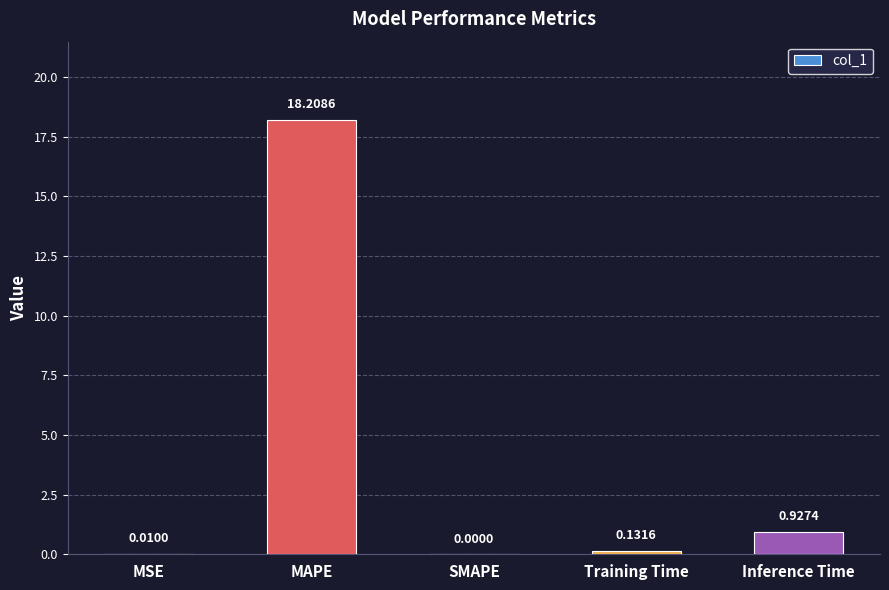

Does the chart contain stacked bars?

No